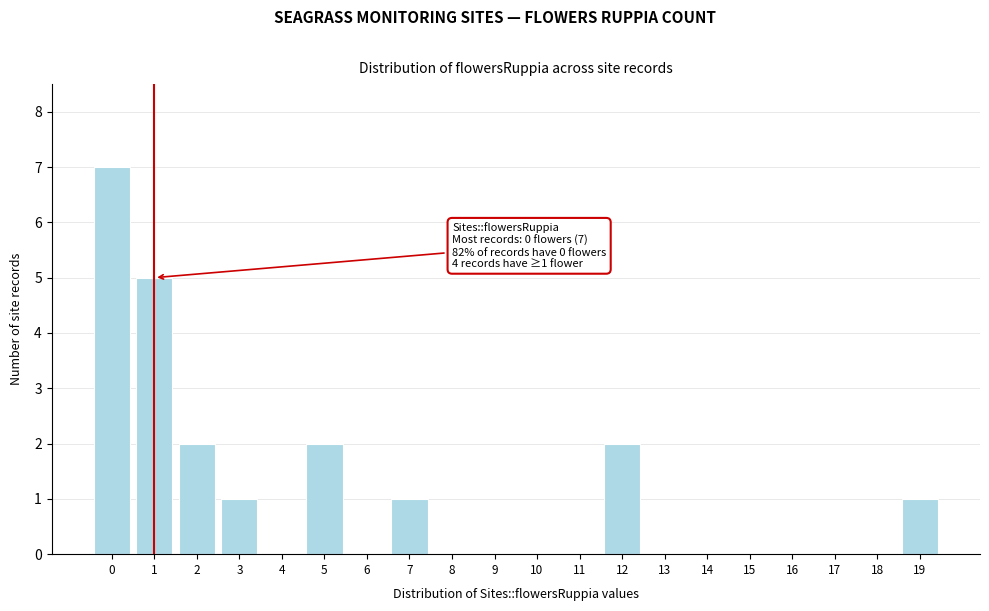

Reading left to right, transcribe all the data shown in this chart.

0=7	1=5	2=2	3=1	4=0	5=2	6=0	7=1	8=0	9=0	10=0	11=0	12=2	13=0	14=0	15=0	16=0	17=0	18=0	19=1